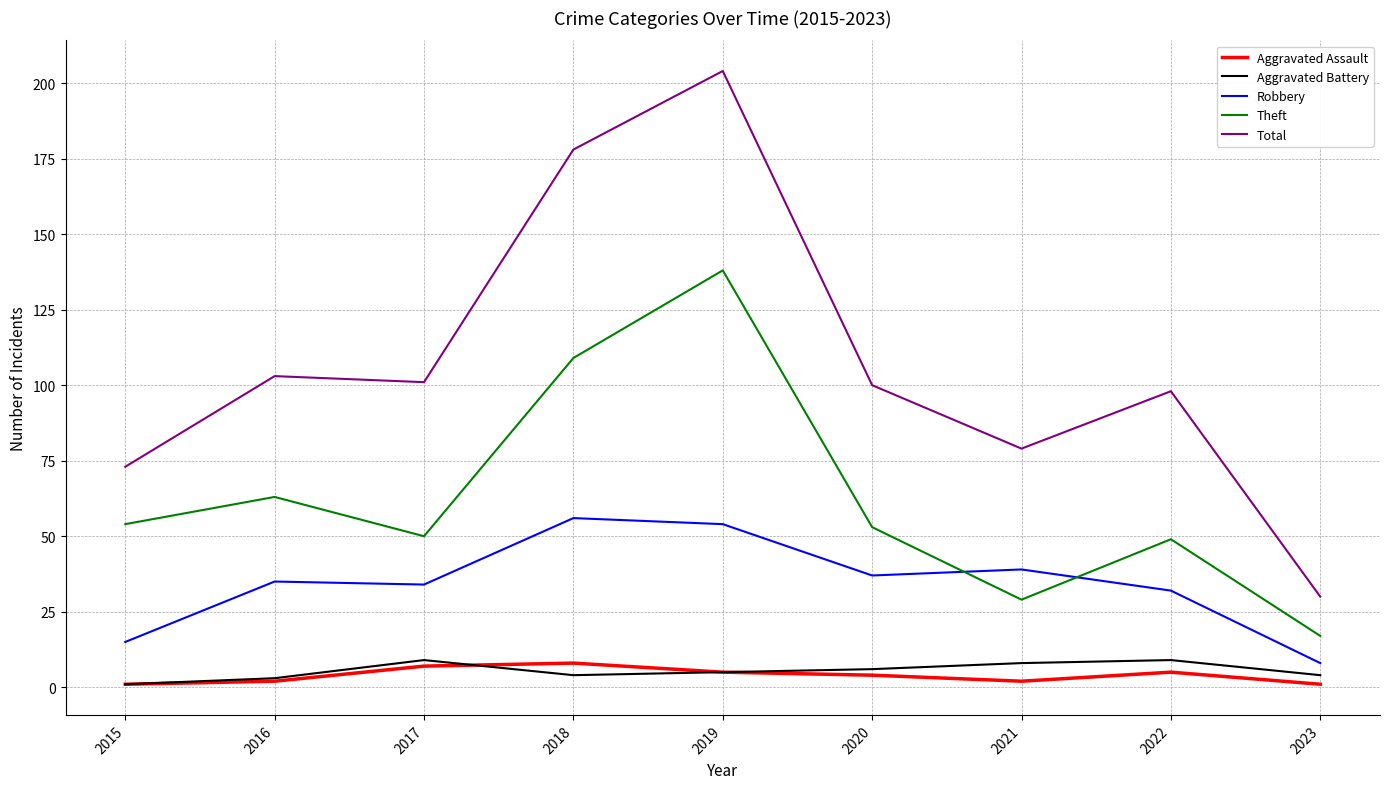

True or false: Aggravated Assault and Theft intersect in this chart.

False